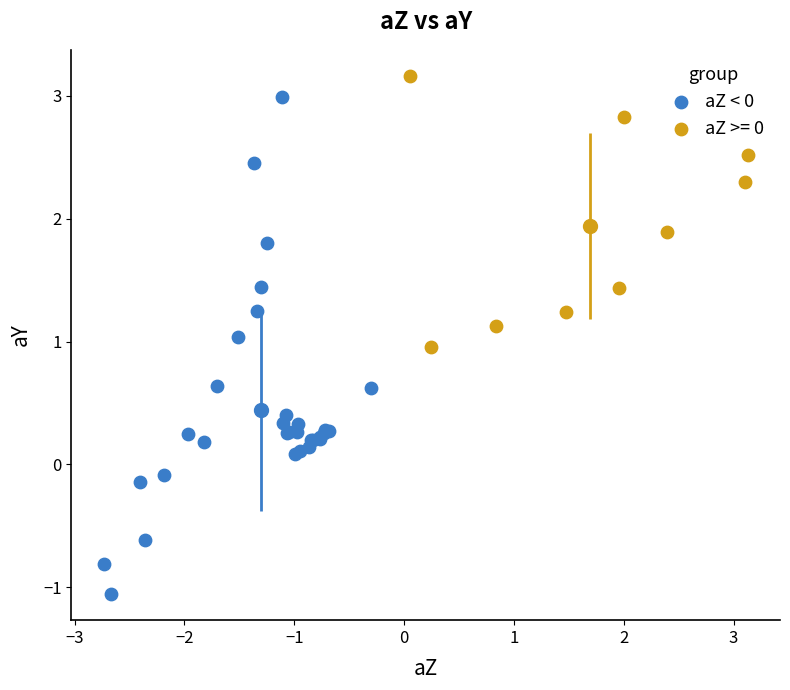

Which series contains the lowest Y value?

aZ < 0